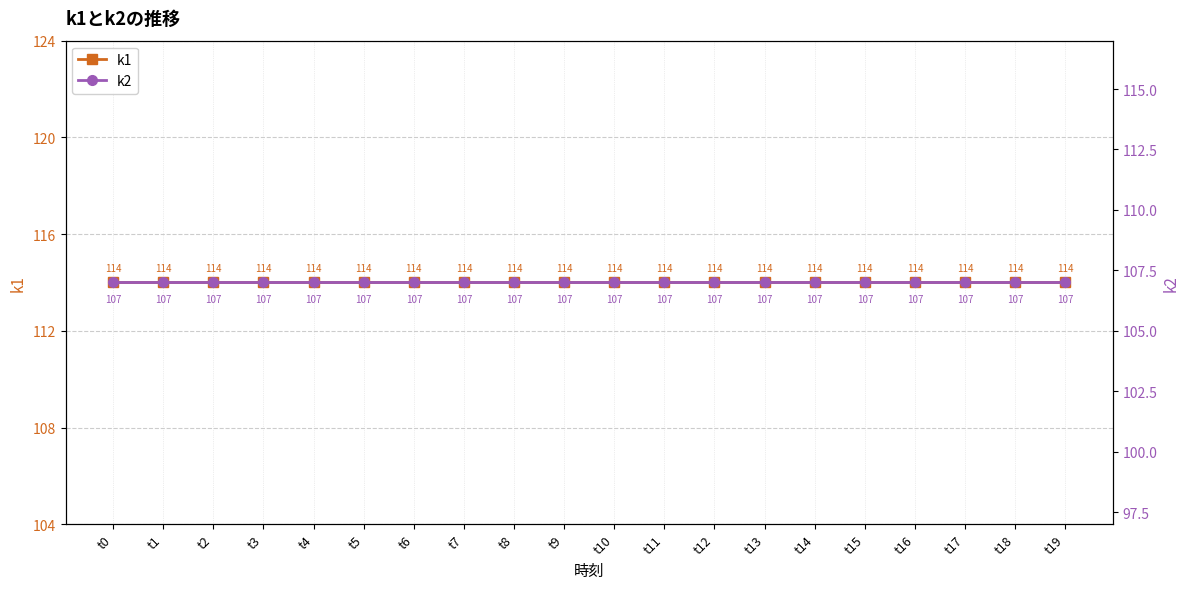

What is the sum of all k1 values?

2280